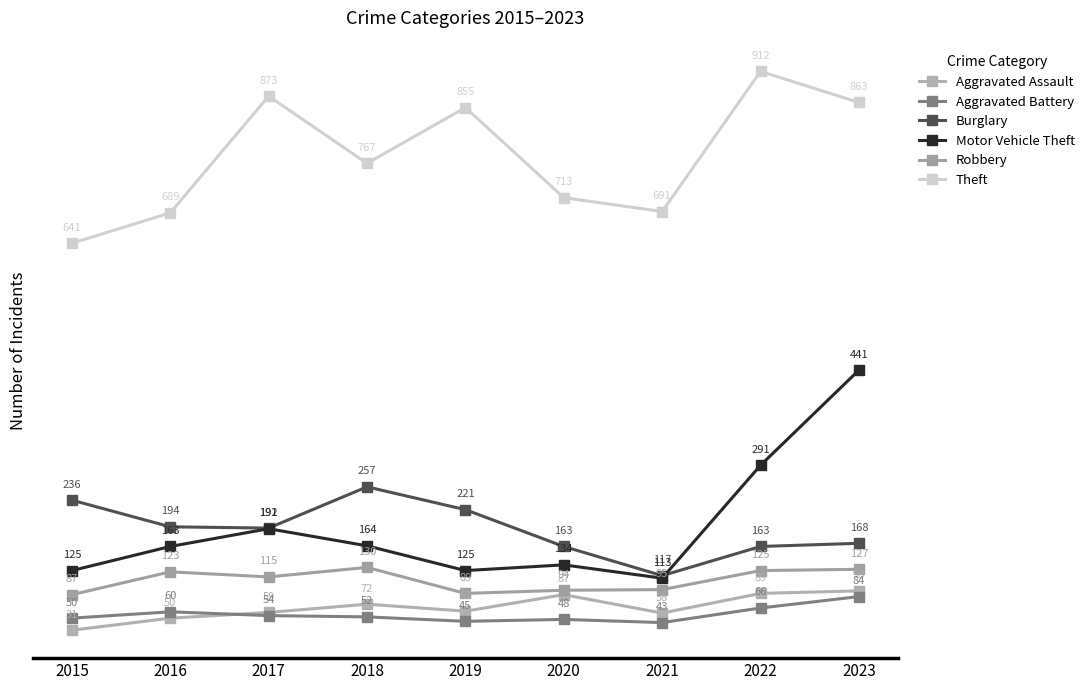

True or false: Motor Vehicle Theft and Aggravated Battery intersect in this chart.

False